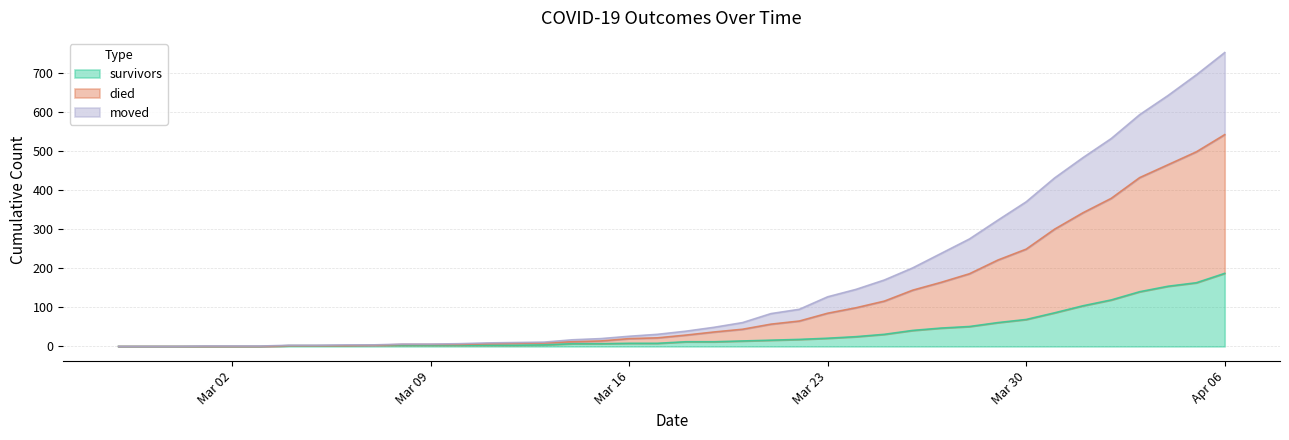

True or false: moved and died cross at least once.

False